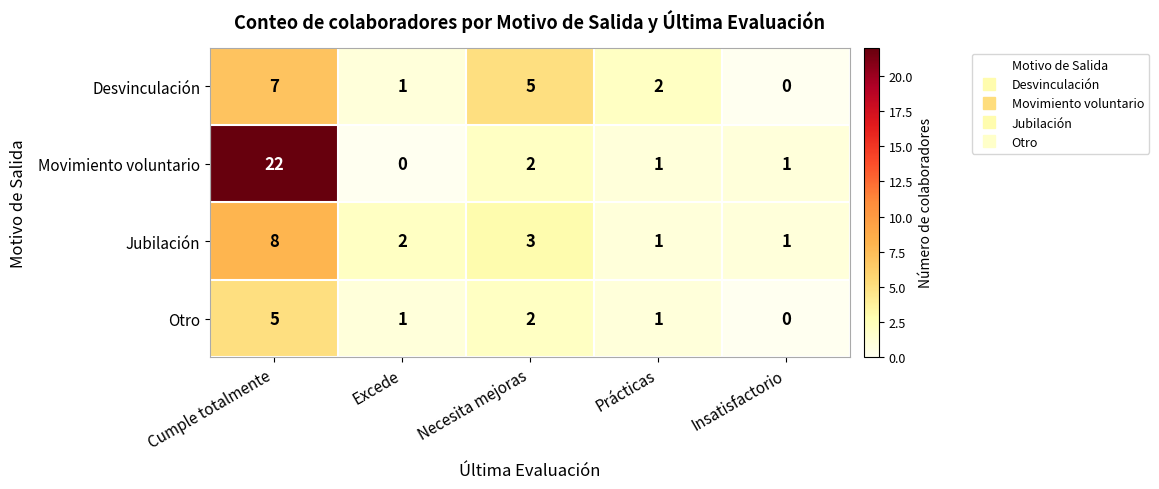

Reading left to right, extract all data points from this chart.

Desvinculación: 7	1	5	2	0
Movimiento voluntario: 22	0	2	1	1
Jubilación: 8	2	3	1	1
Otro: 5	1	2	1	0